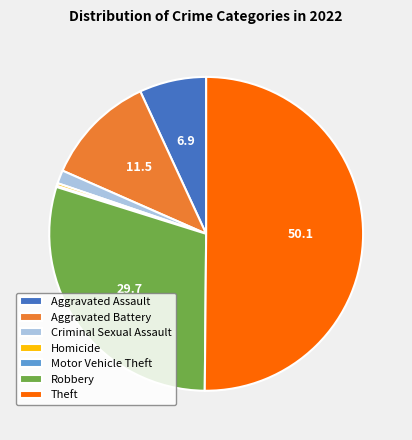

Combined, do Aggravated Assault and Criminal Sexual Assault account for over 50%?

No